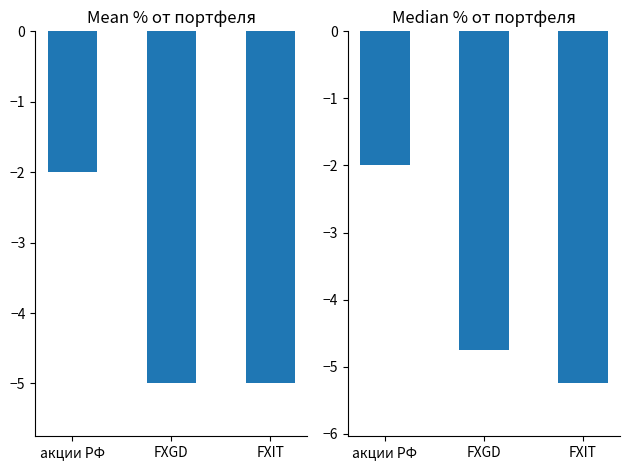

What is the value of the % от портфеля (median) bar at the 1st from the left?

-2.0